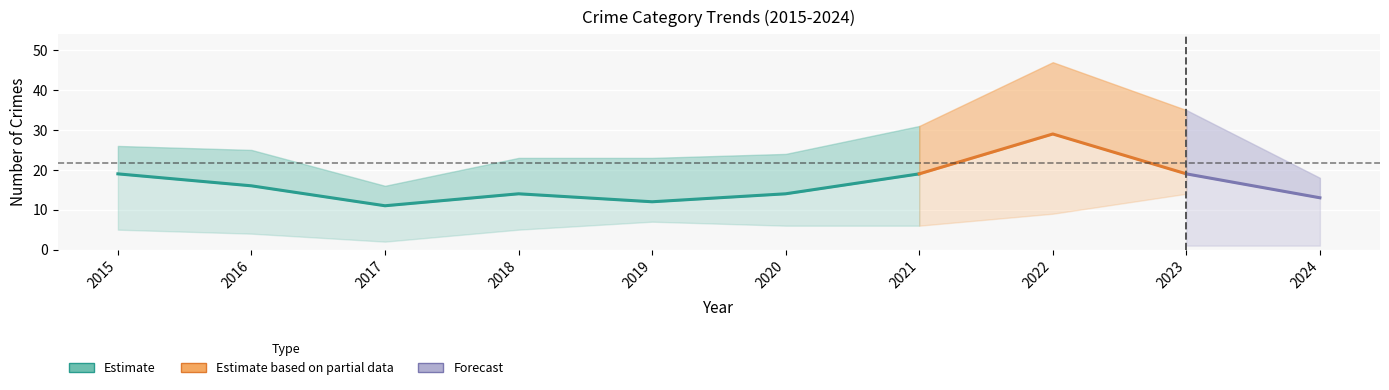

What is the sum of all Robbery values?

166